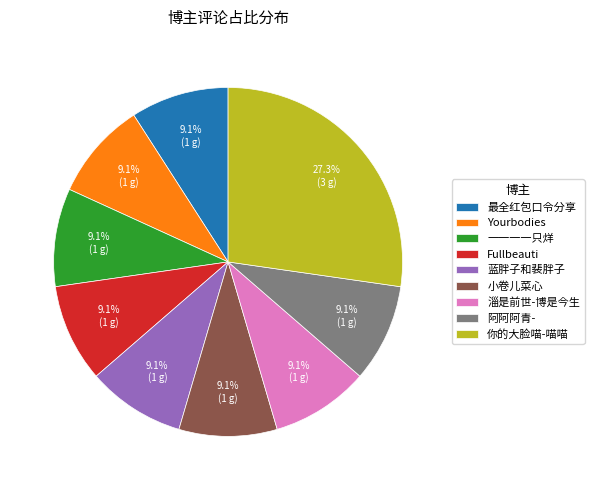

What percentage is the 阿阿阿青- slice, to the nearest percent?

9%